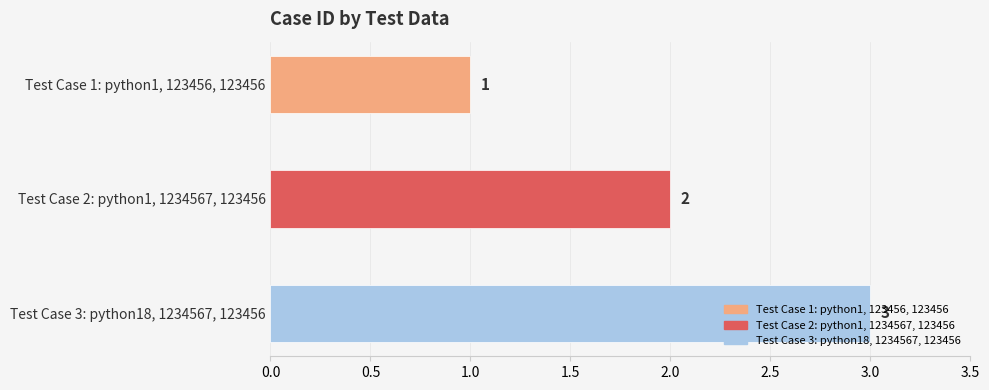

Count the values in the range 1 to 3.

3